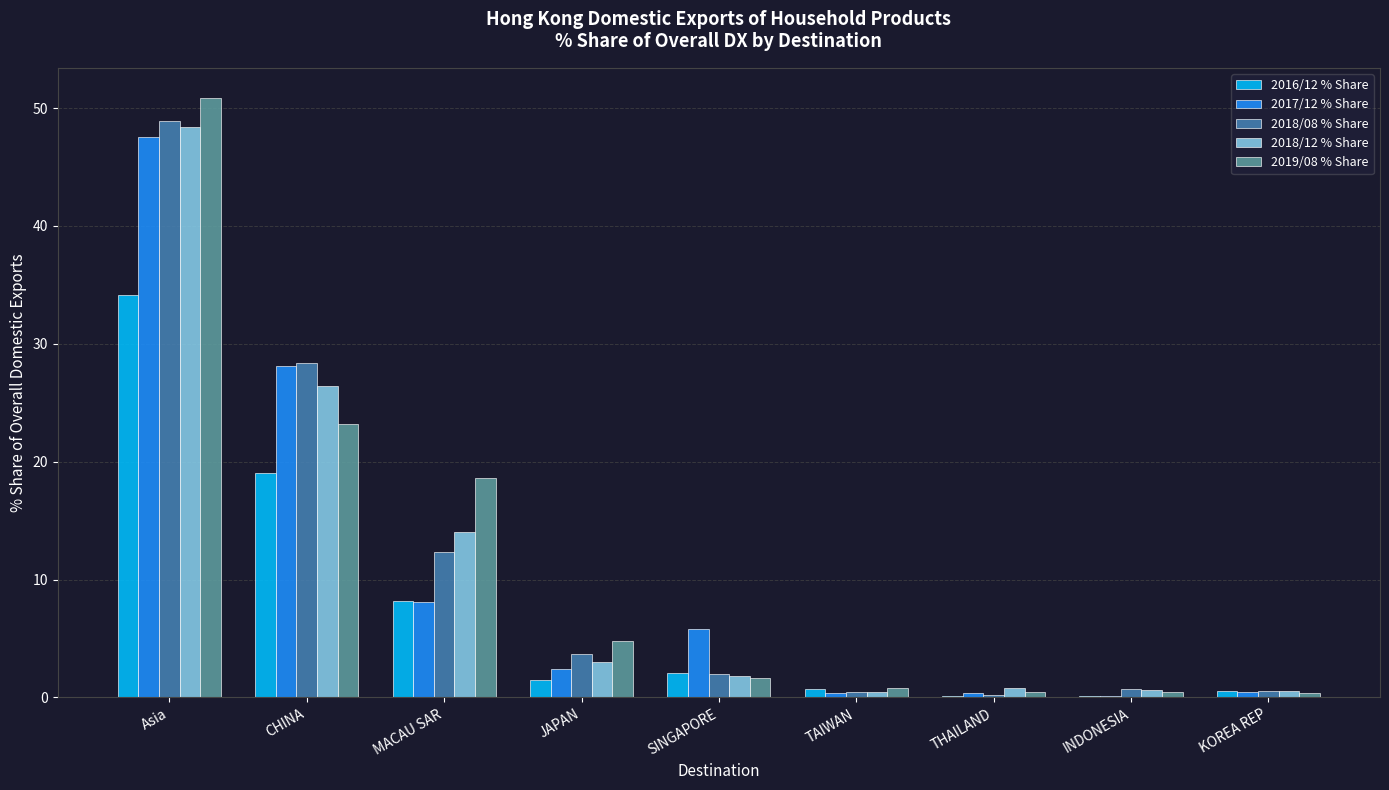

At which category is the sum across all series the highest?

Asia